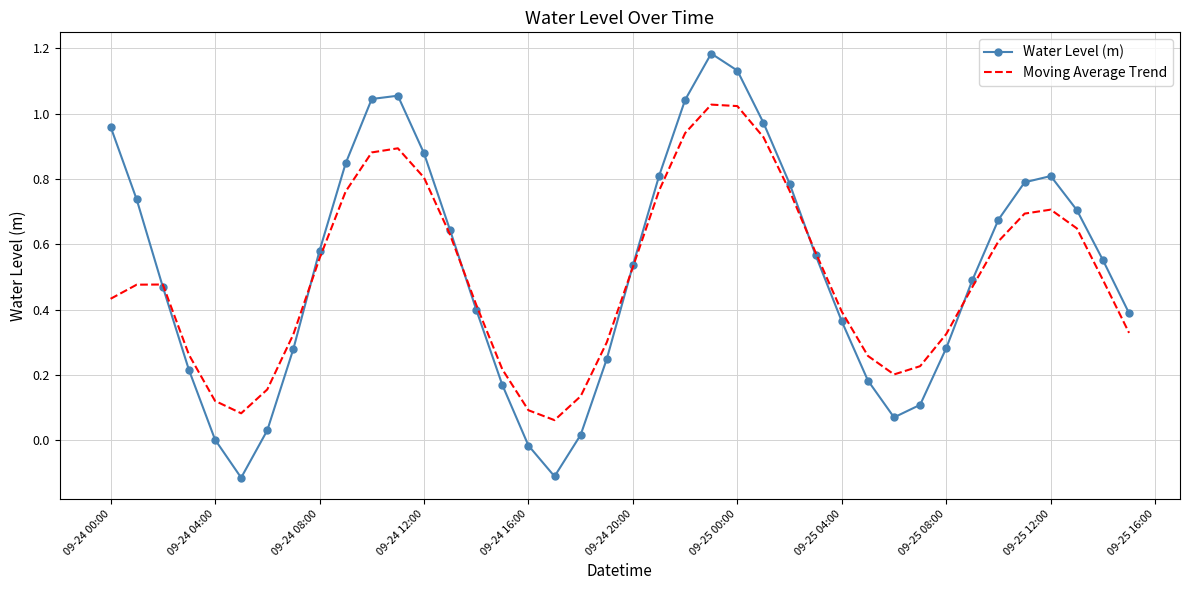

Rank the series by their maximum value, from highest to lowest.

Water Level (m), Moving Average Trend